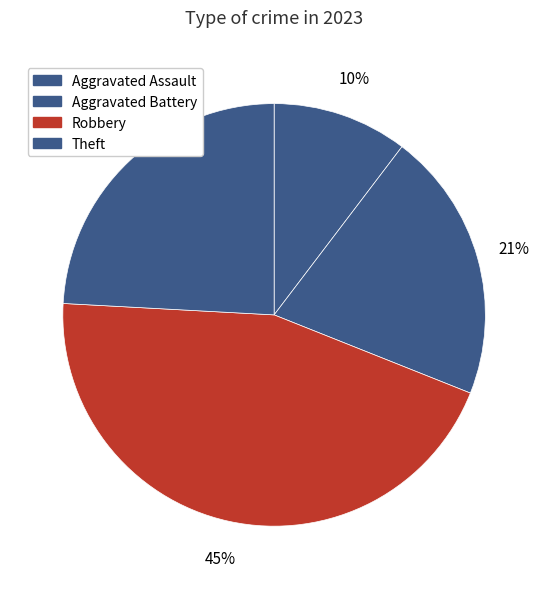

Which category has the biggest portion of the pie?

Robbery